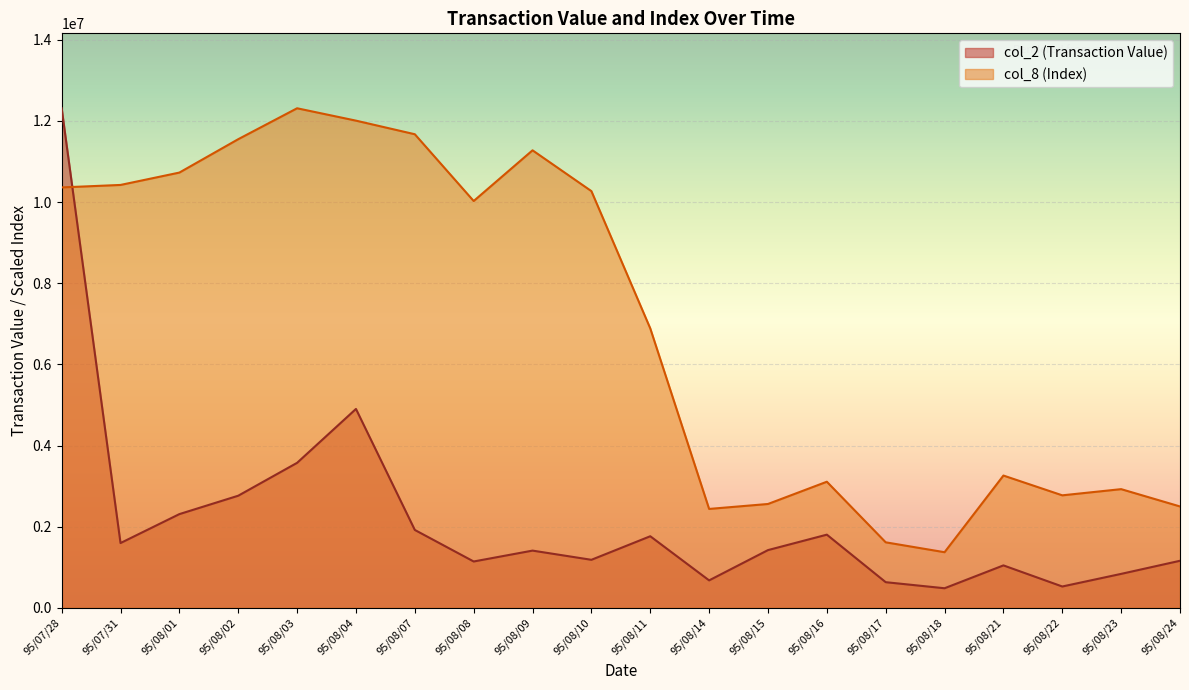

How many distinct data groups are displayed?

2